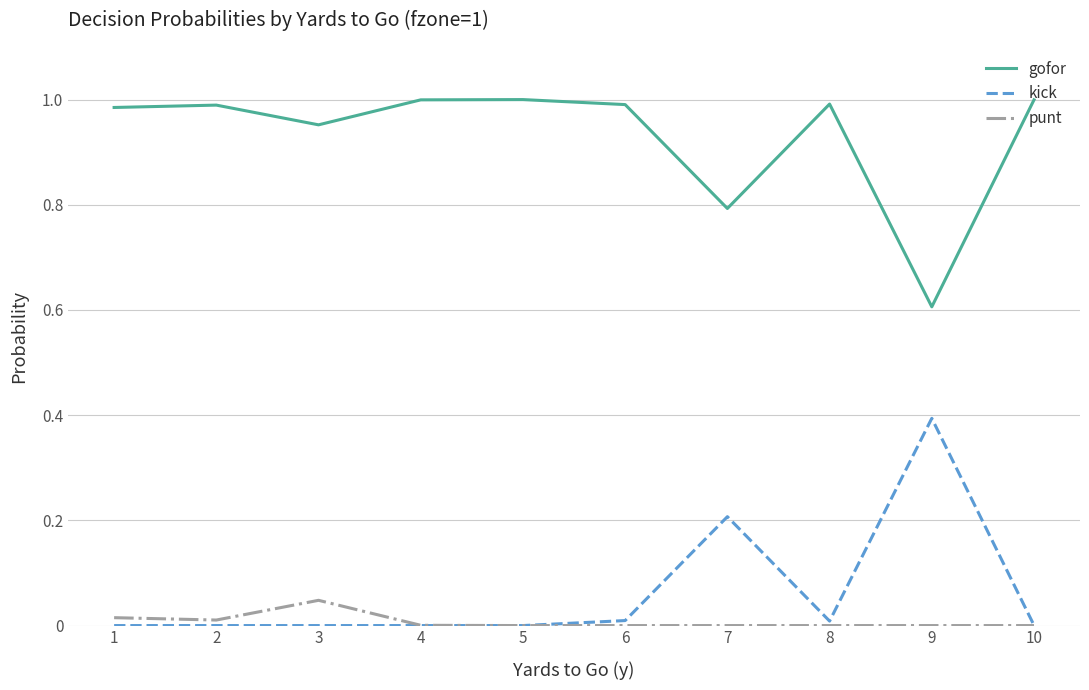

What is the difference between the maximum and minimum values in the gofor series?

0.4